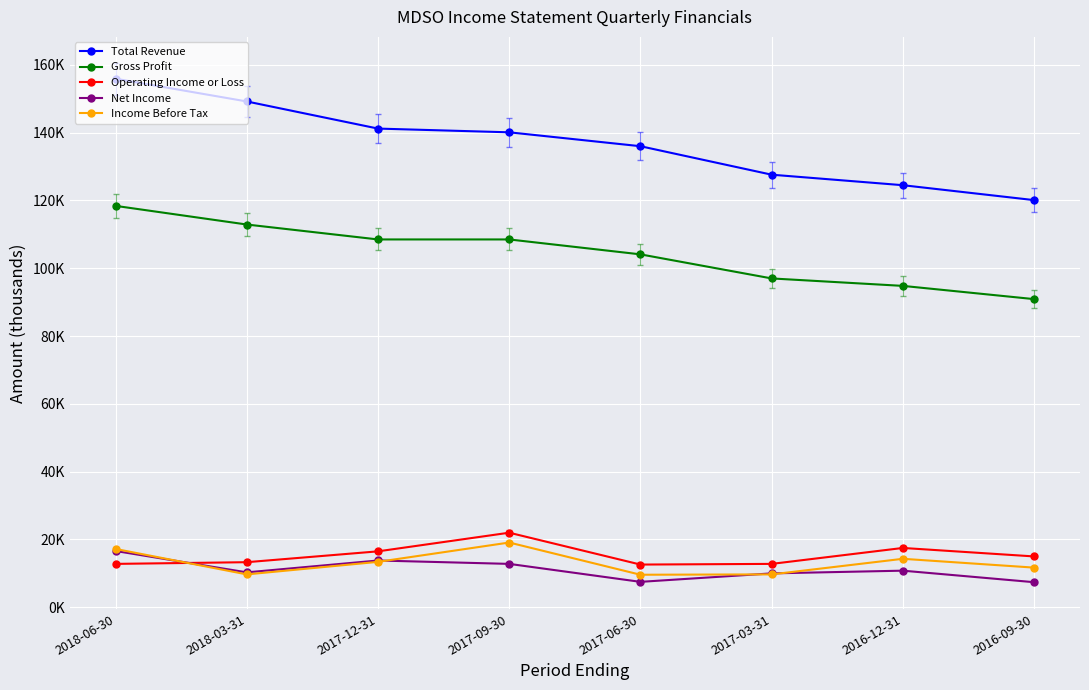

Does the chart have visible grid lines?

Yes